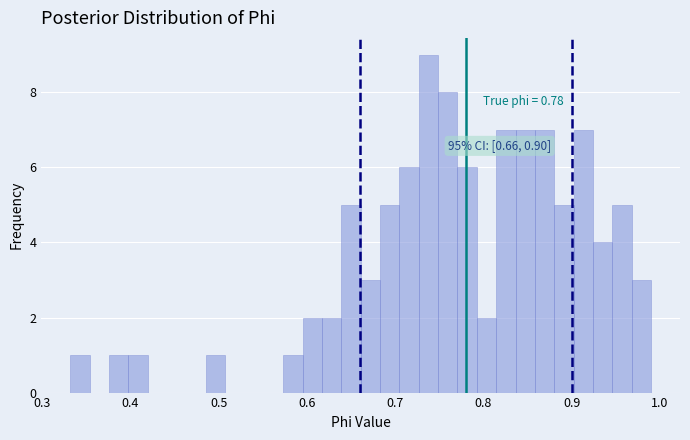

Around what value on the x-axis is the tallest bar? Give the approximate position of its centre, as read against the axis.

0.74